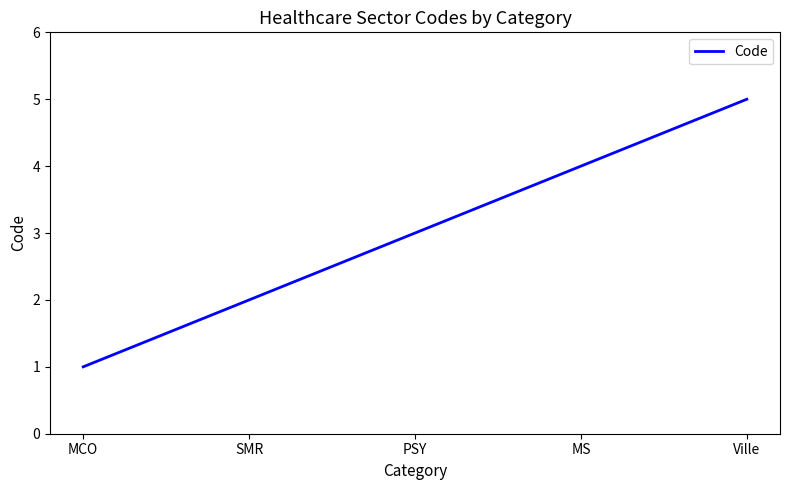

True or false: the data shows 4 at PSY.

False